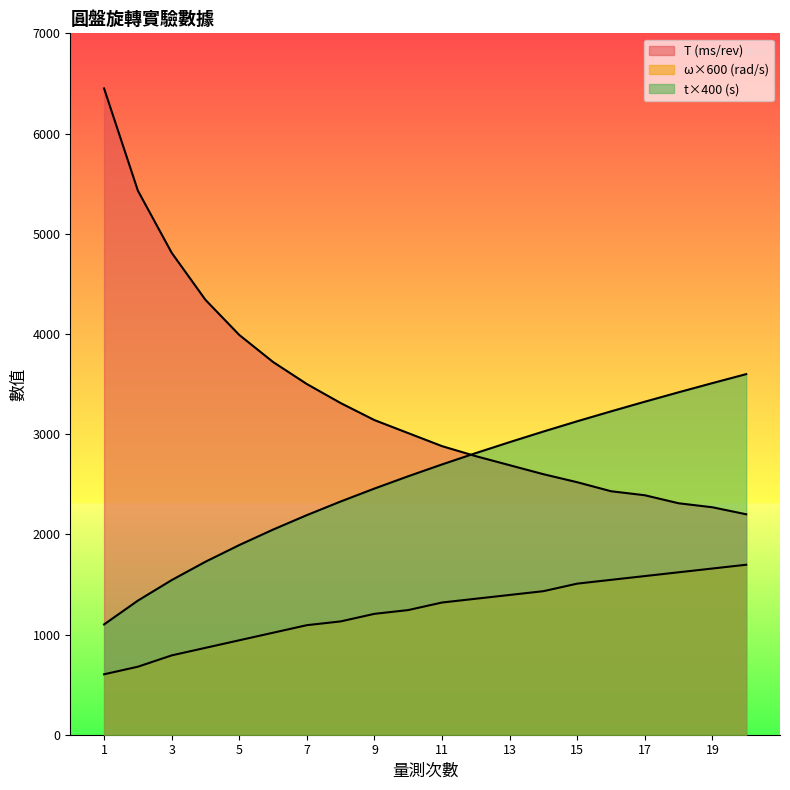

What is the highest value of the T (ms/rev) series?

6450.0